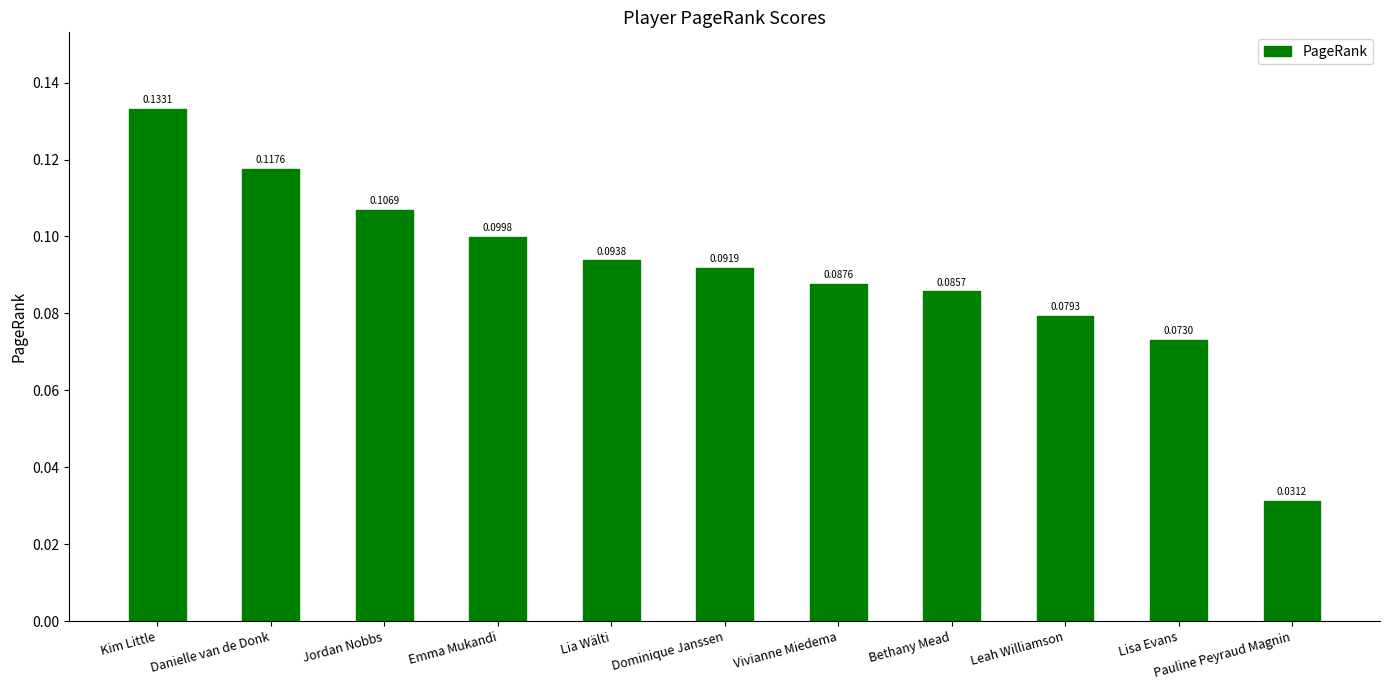

What is the sum of all values?

1.0